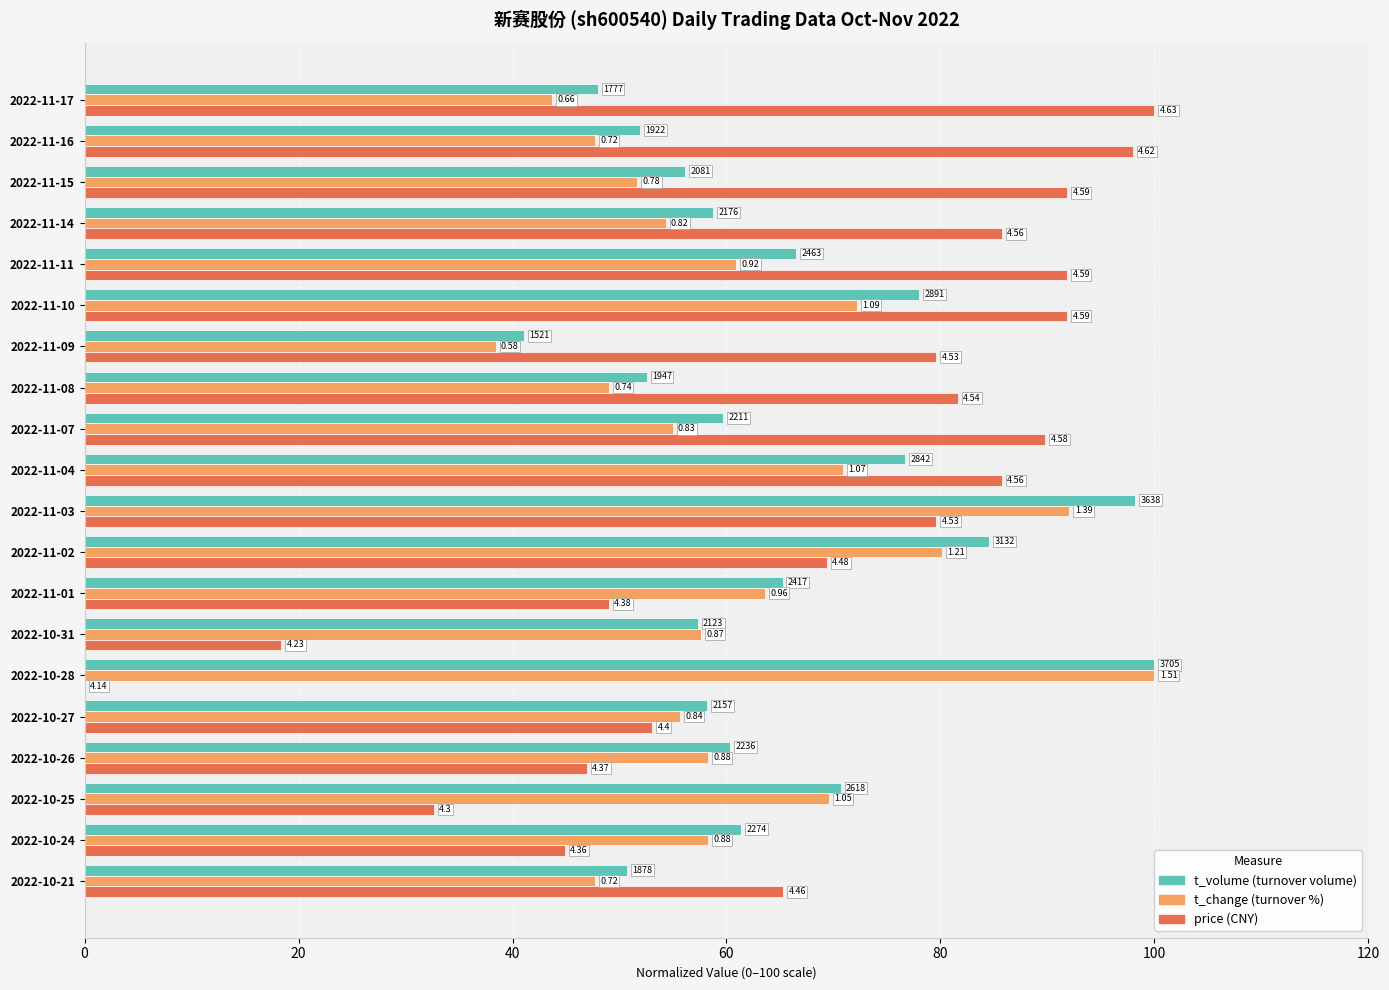

Is it true that price equals 42.1 at 2022-10-21?

False